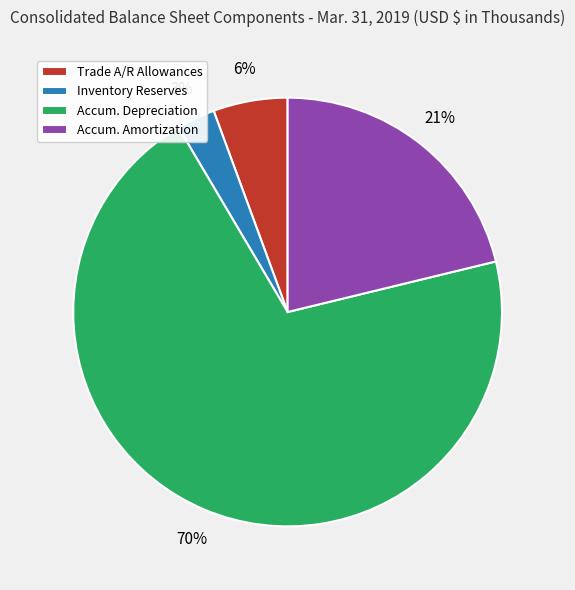

Which category accounts for the majority?

Accum. Depreciation